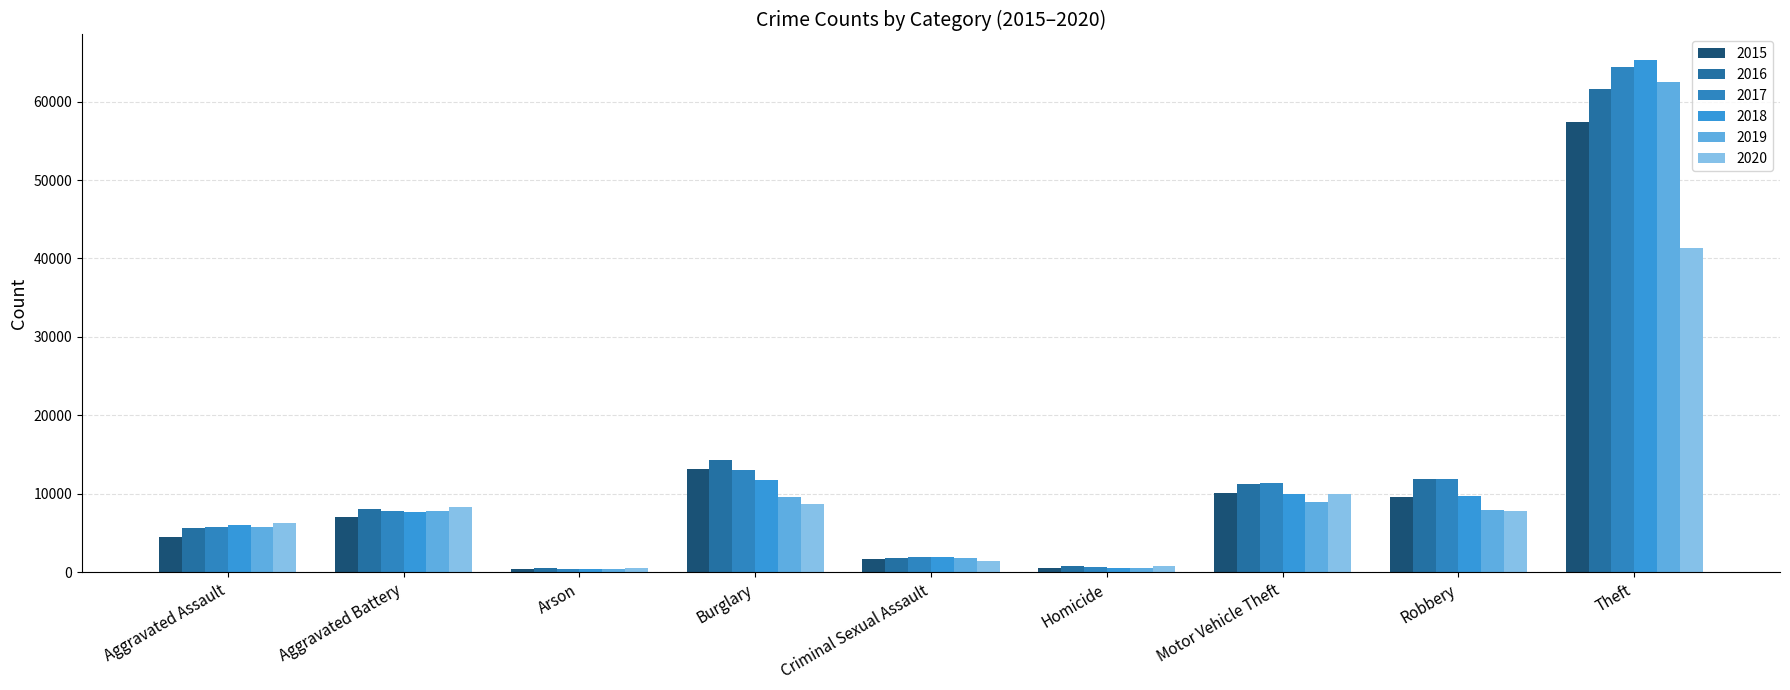

The value of 2015 at Criminal Sexual Assault is 1653. True or false?

True